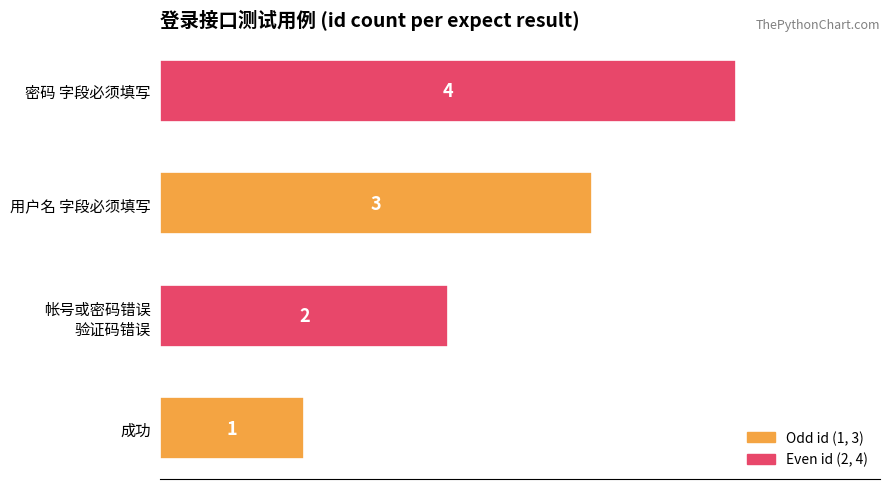

Which label corresponds to the largest value in the chart?

密码 字段必须填写